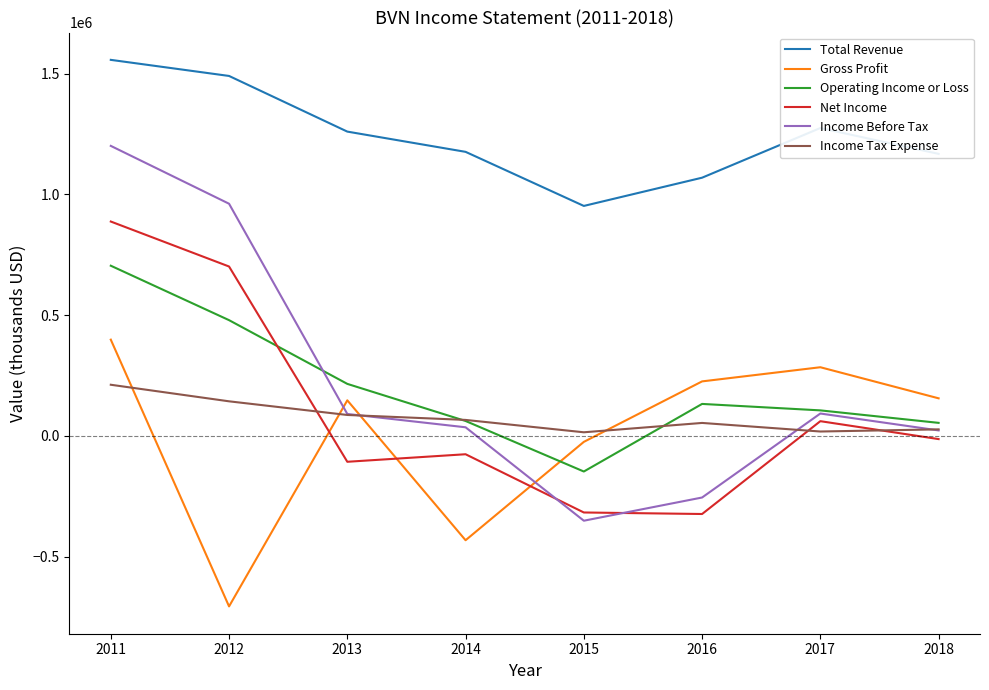

Is the value of Net Income at 2011 greater than the value of Income Tax Expense at 2013?

Yes